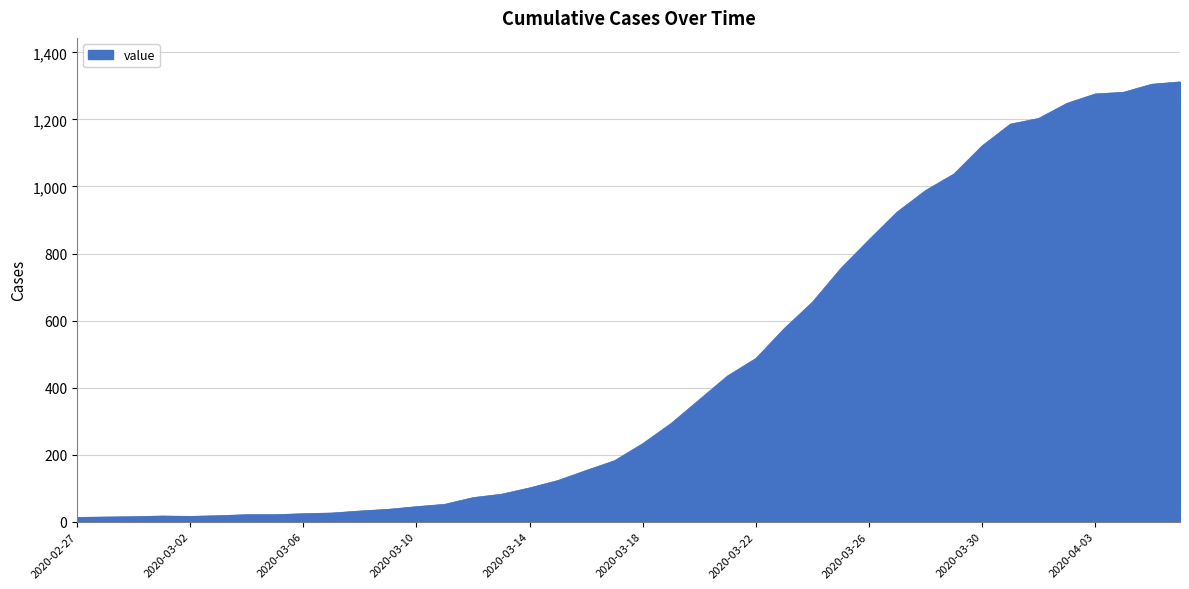

What is the difference between the maximum and minimum values?

1299